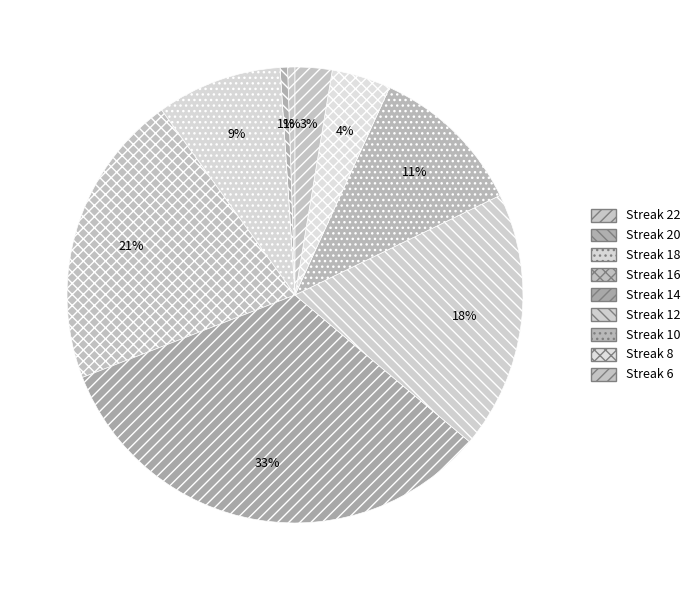

How many slices are in this pie chart?

9